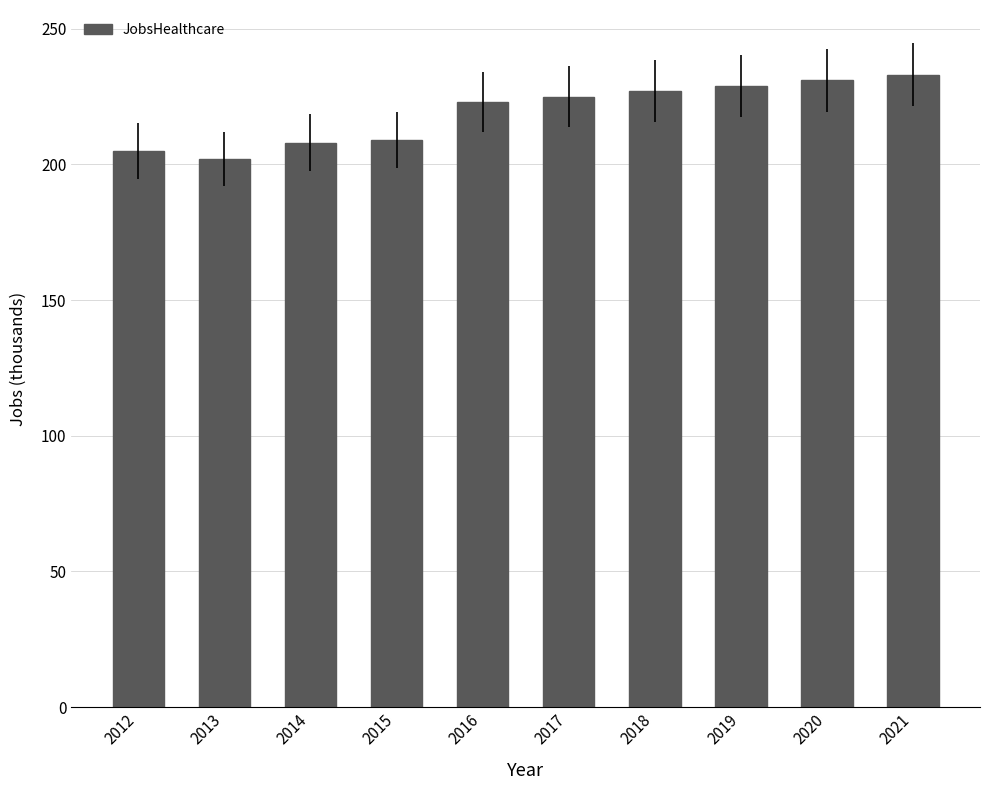

What is the value of the 8th bar from the left?

229